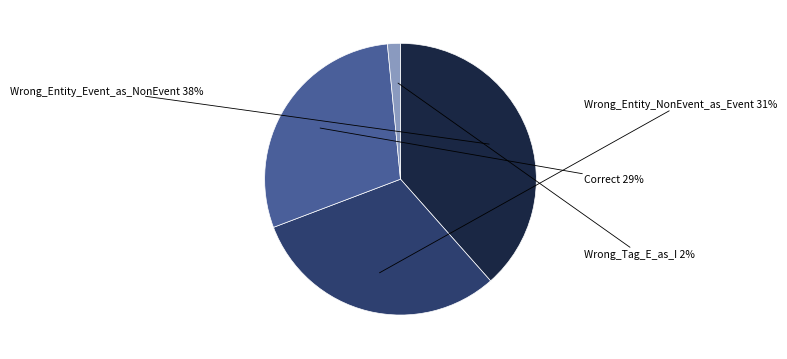

Does any single category account for the majority?

No